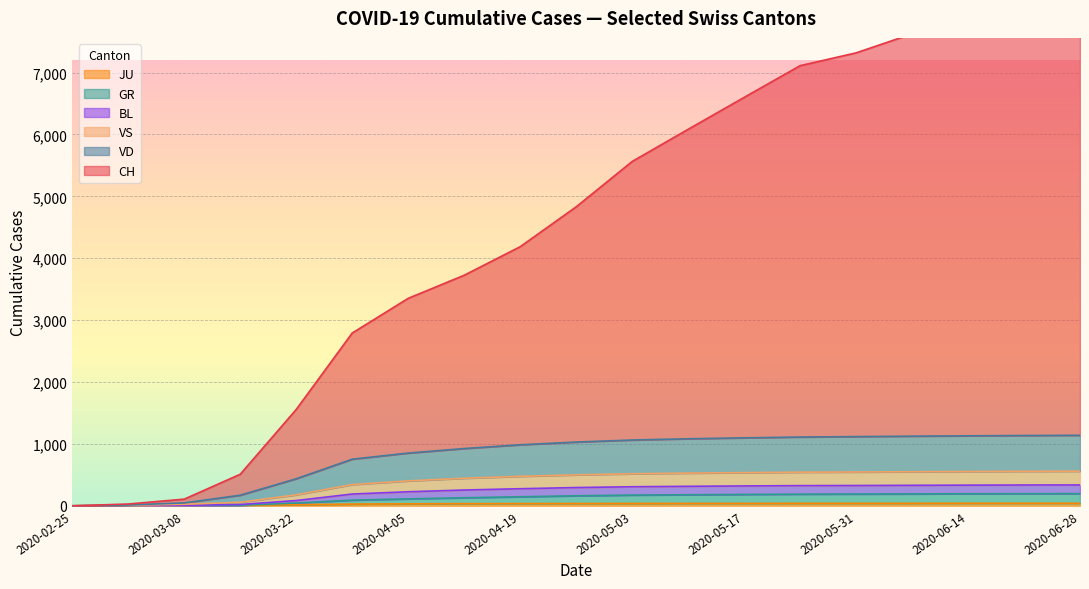

Which has a higher value, 2020-03-01 or 2020-06-07?

2020-06-07